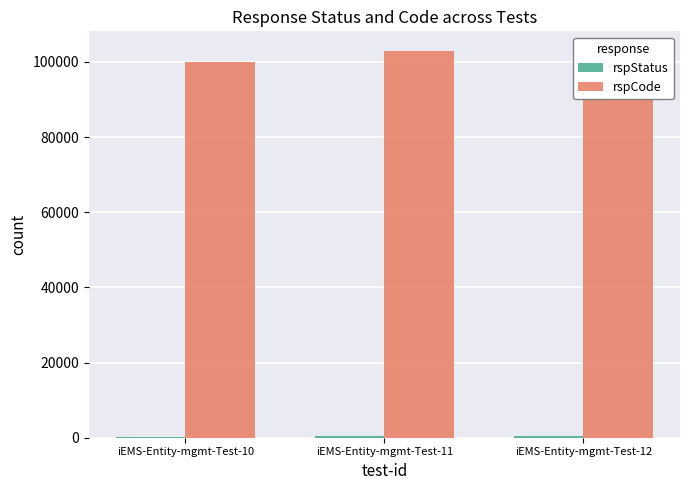

What are all the series names shown in the legend?

rspStatus, rspCode